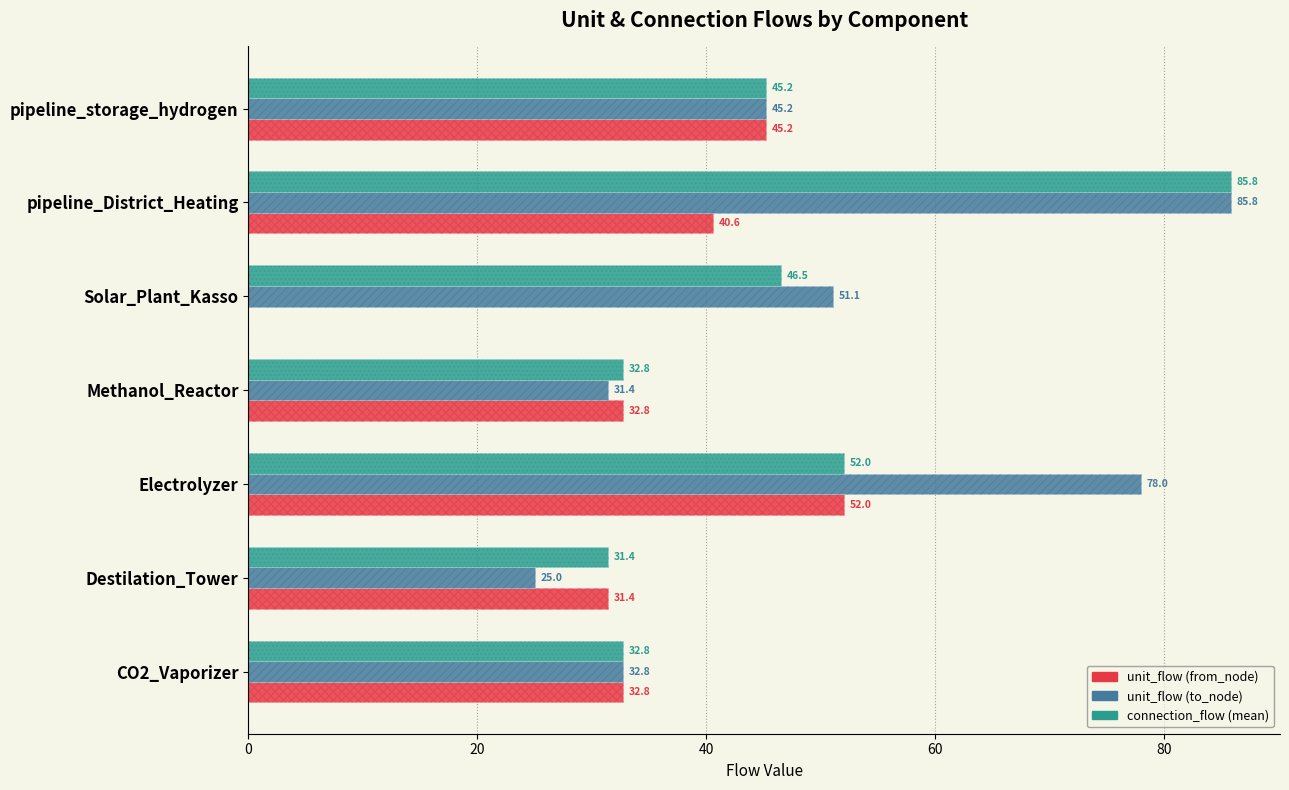

What is the difference between the maximum and second lowest values in the unit_flow (from_node) series?

20.6